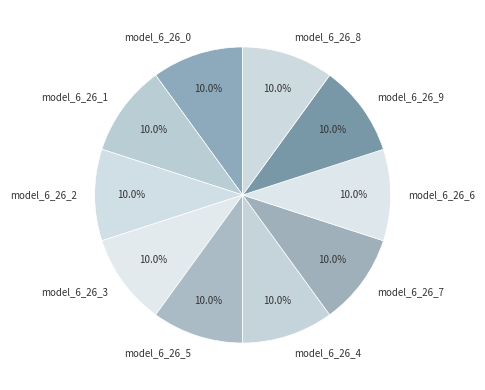

What portion of the pie excludes model_6_26_5?

90.0%